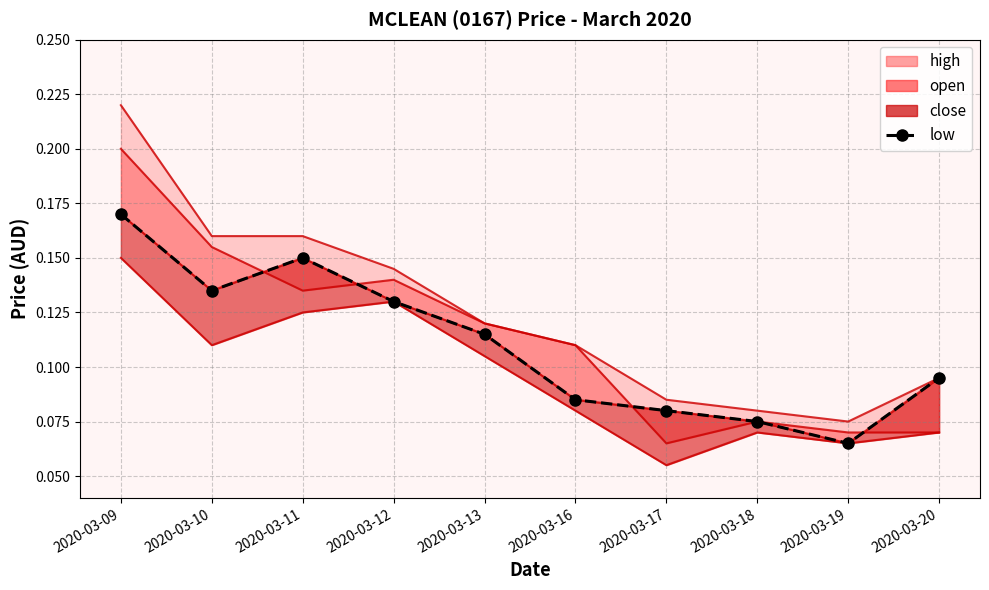

True or false: the data shows 0.1 at 2020-03-19.

True